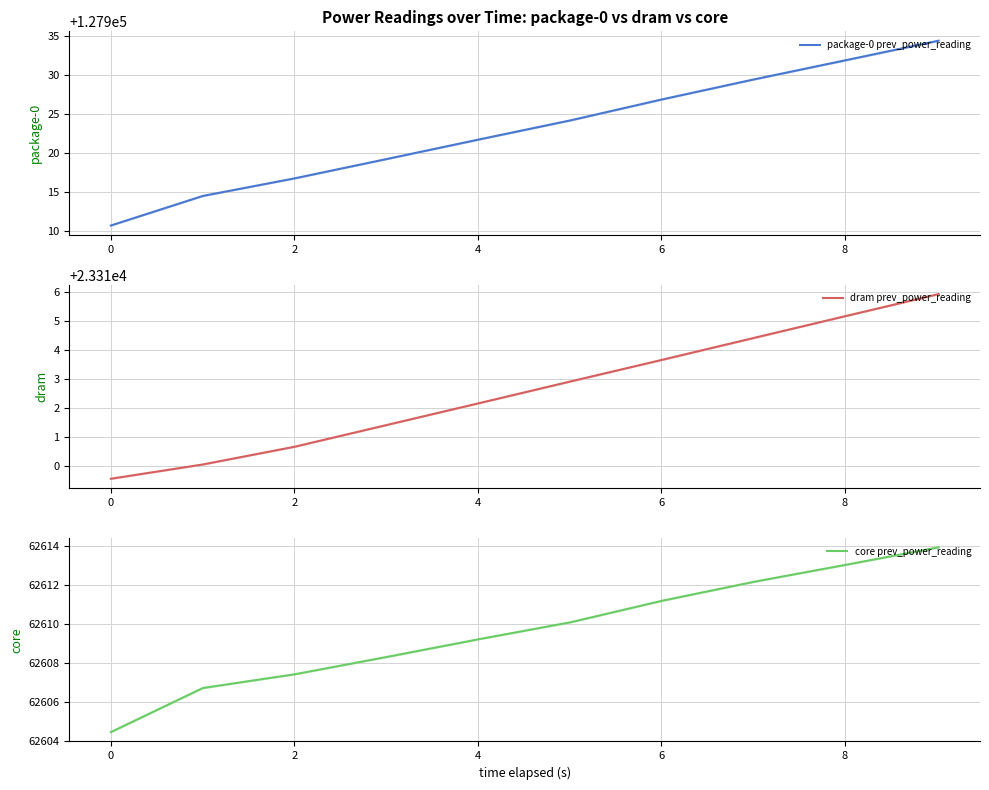

The dram prev_power_reading series shows 23315.2 at 8. True or false?

True